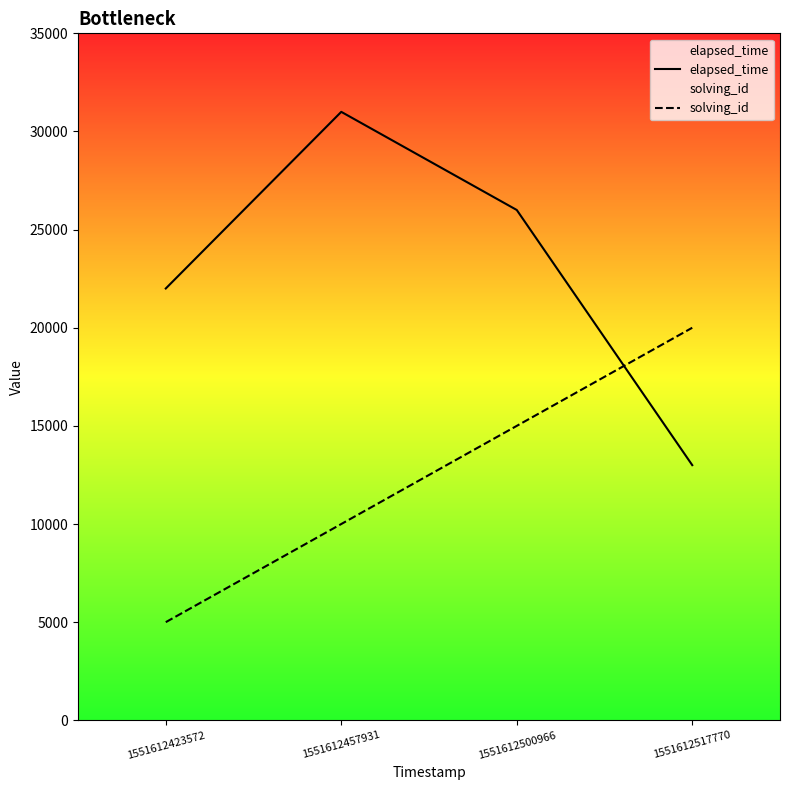

Is it true that elapsed_time equals 7818 at 1551612457931?

False